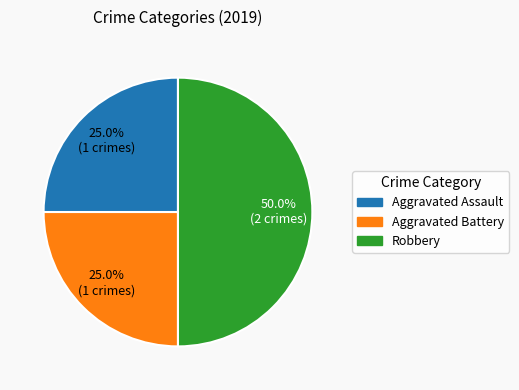

True or false: Aggravated Battery accounts for 25% of the total.

True